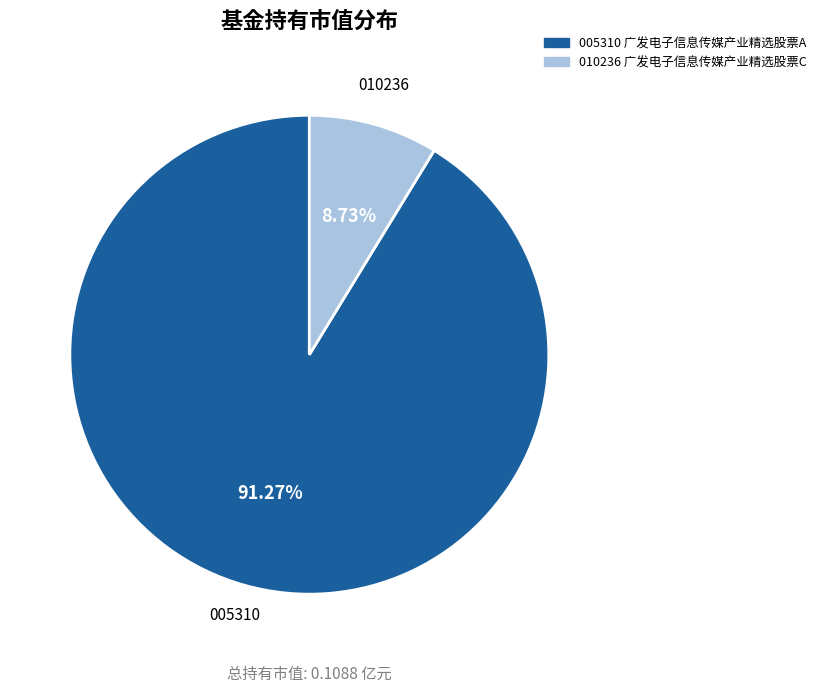

How many slices are in this pie chart?

2